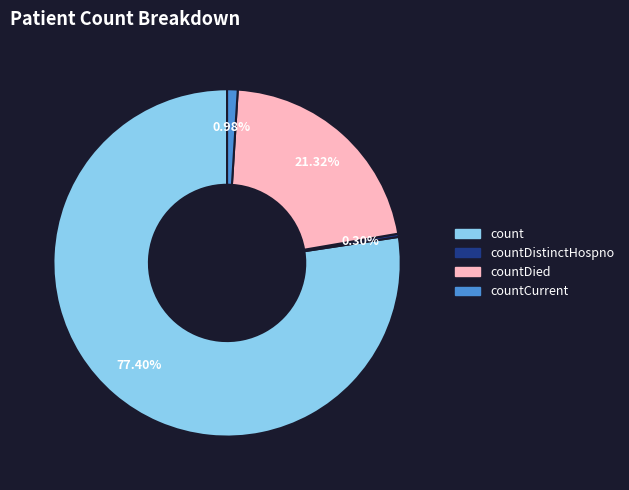

Does any single category account for the majority?

Yes